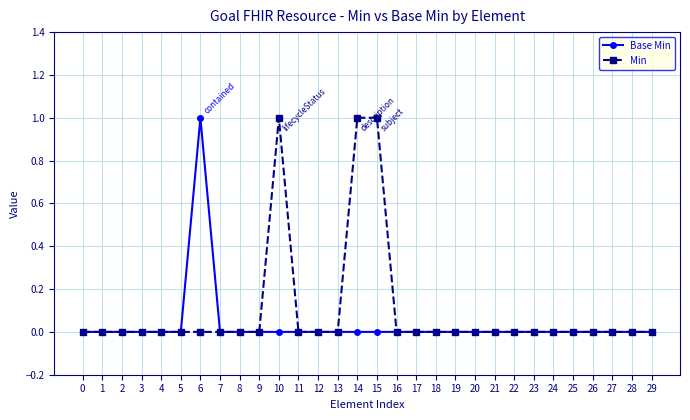

What is the sum of all Base Min values?

1